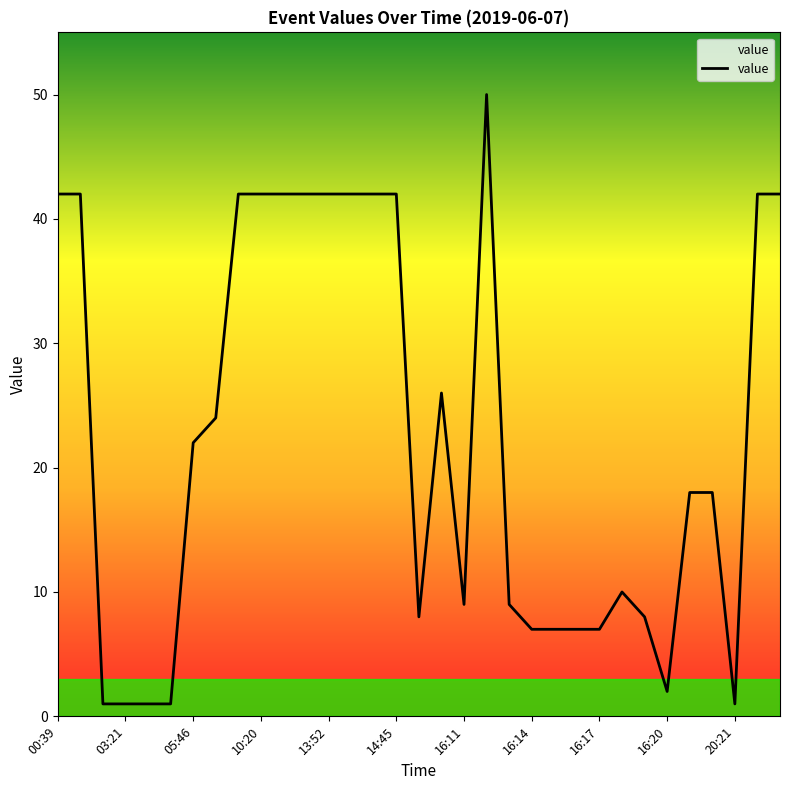

What is the difference between the maximum and minimum values?

49